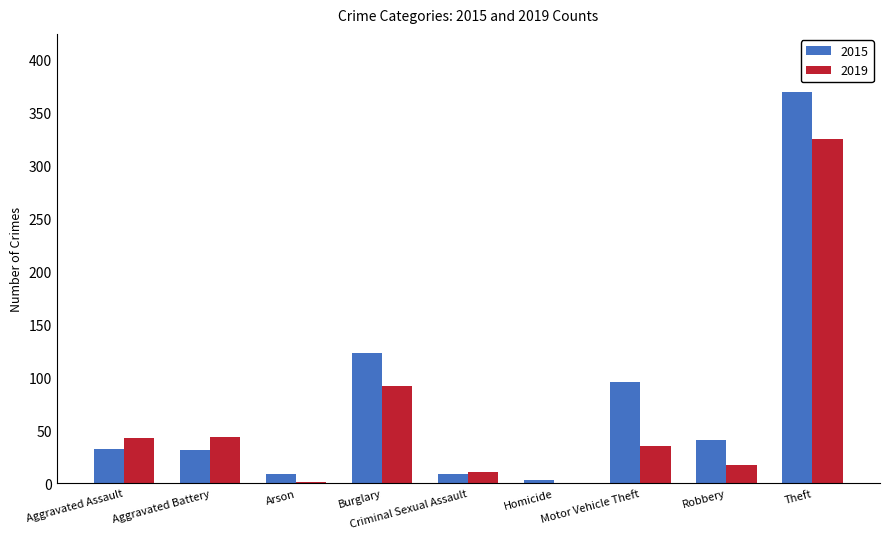

Count the number of data series in this chart.

2